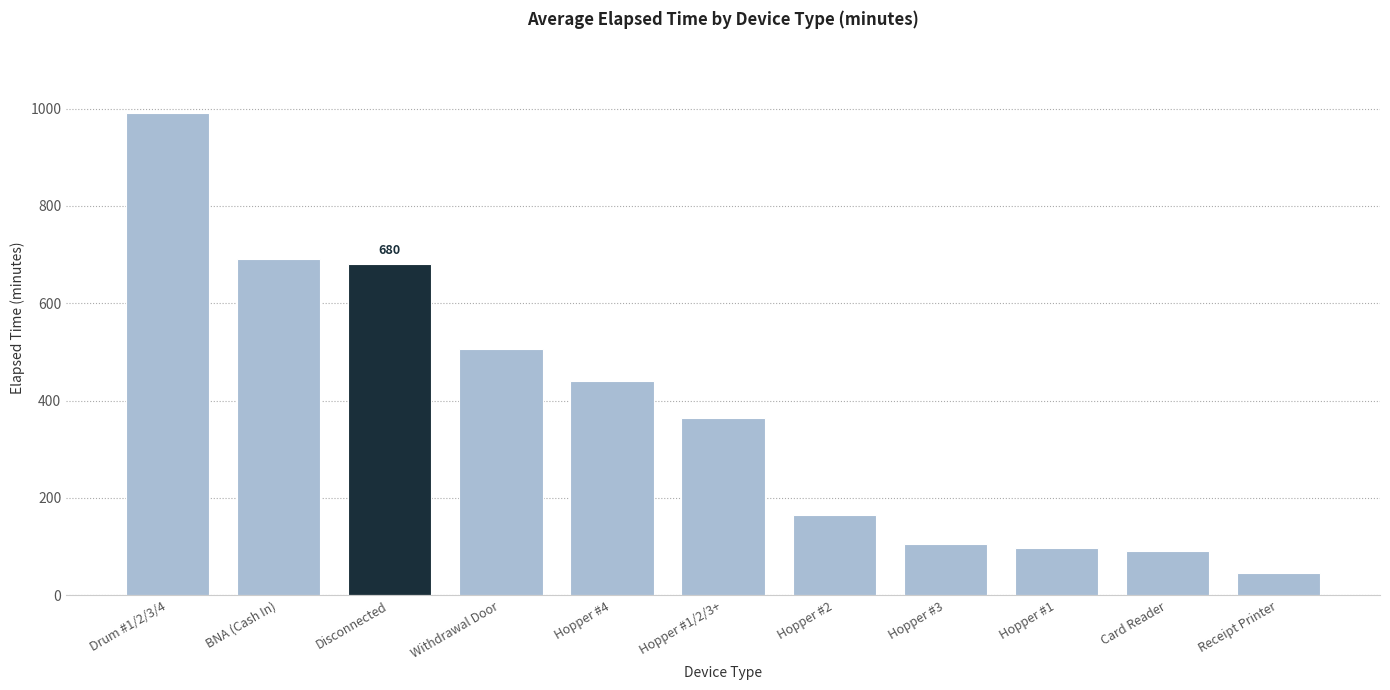

What is the sum of the values at Hopper #2 and Receipt Printer?

210.0